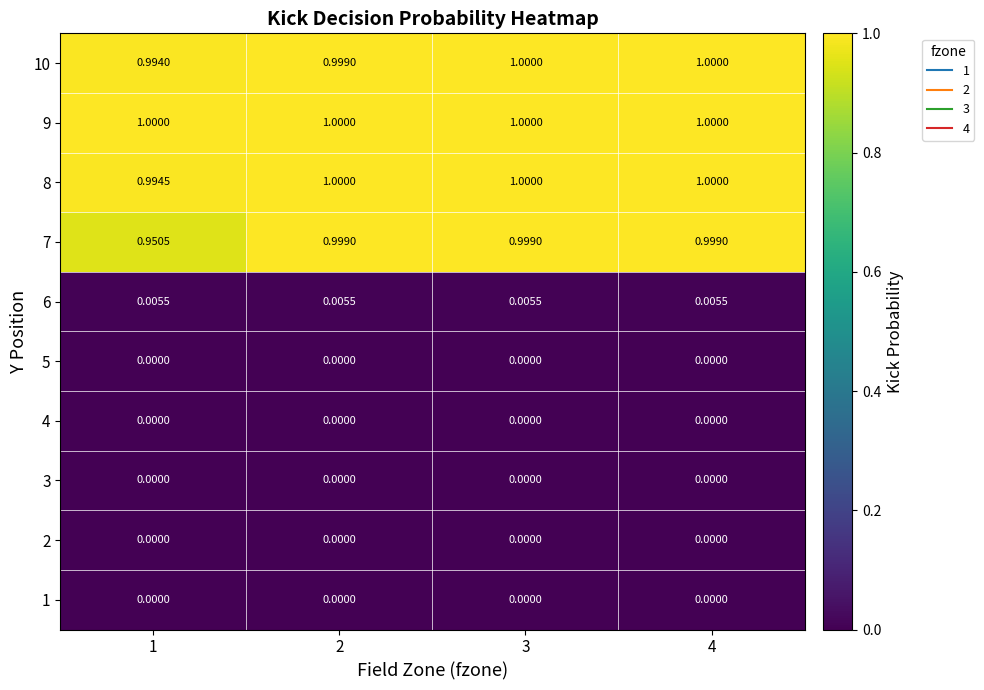

Is the value of 8 at 3 greater than the value of 2 at 4?

Yes